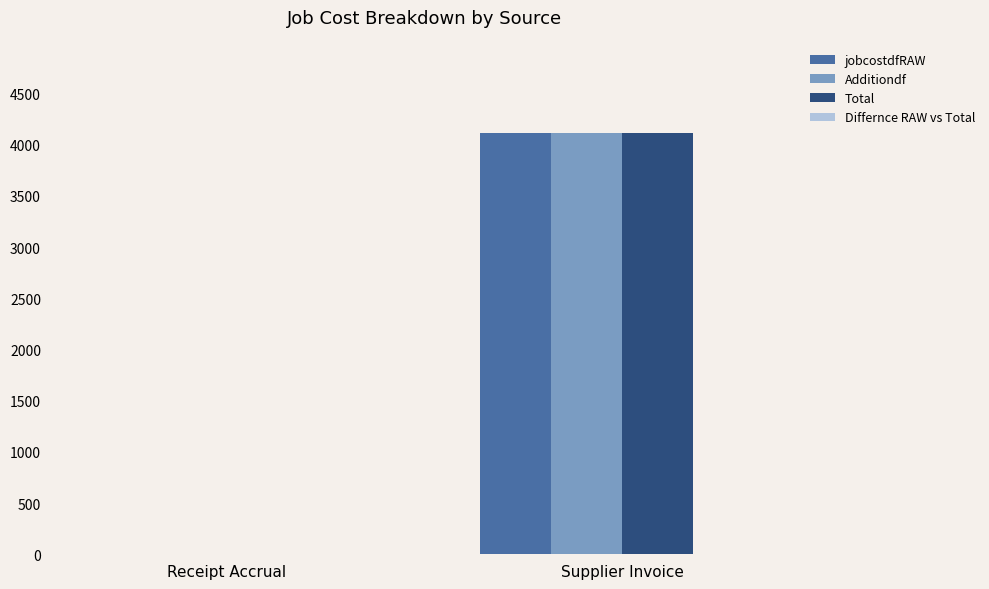

Read the Total value at Supplier Invoice.

4116.6